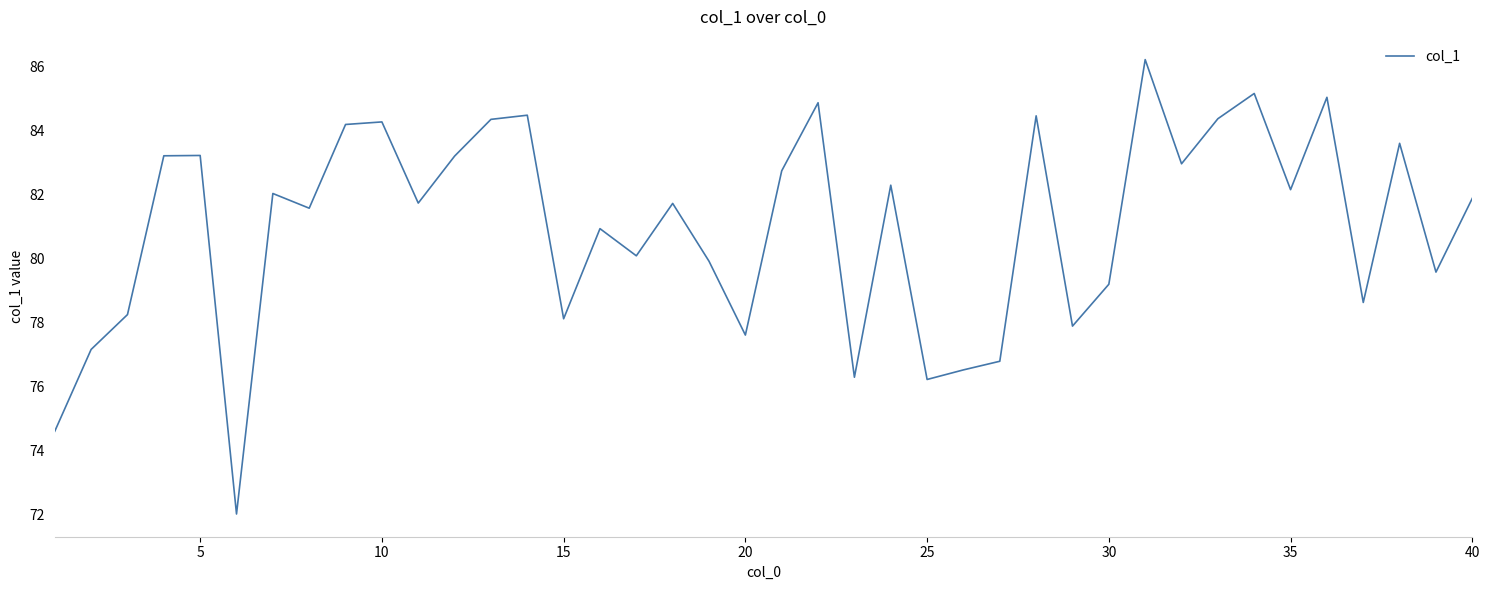

What is the smallest value displayed?

72.0